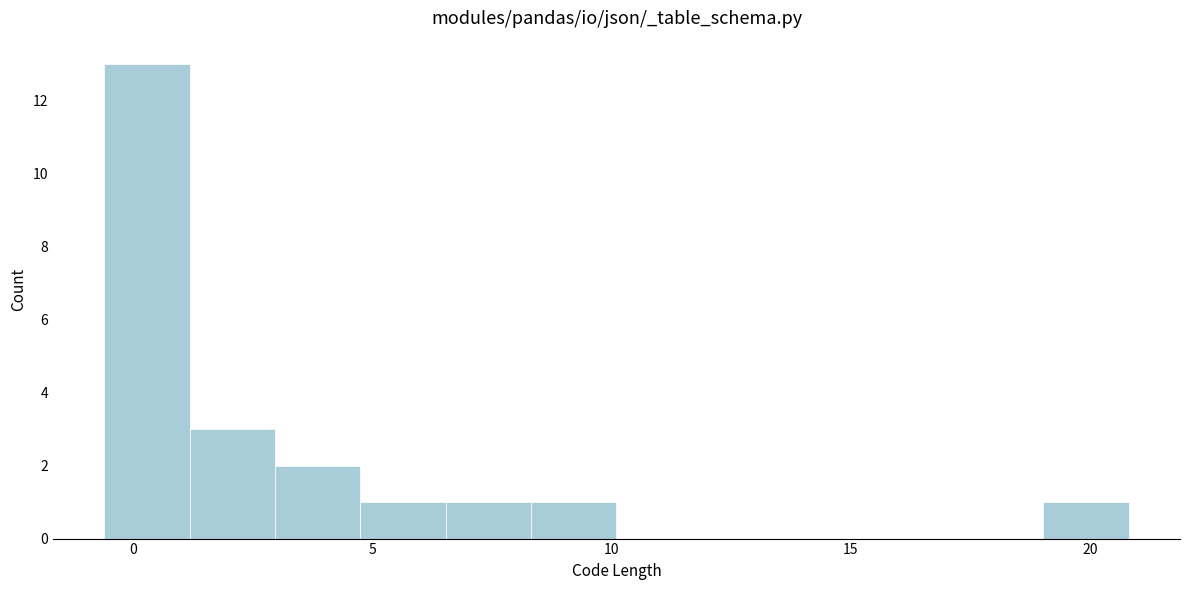

Around what value on the x-axis is the tallest bar? Give the approximate position of its centre, as read against the axis.

0.5